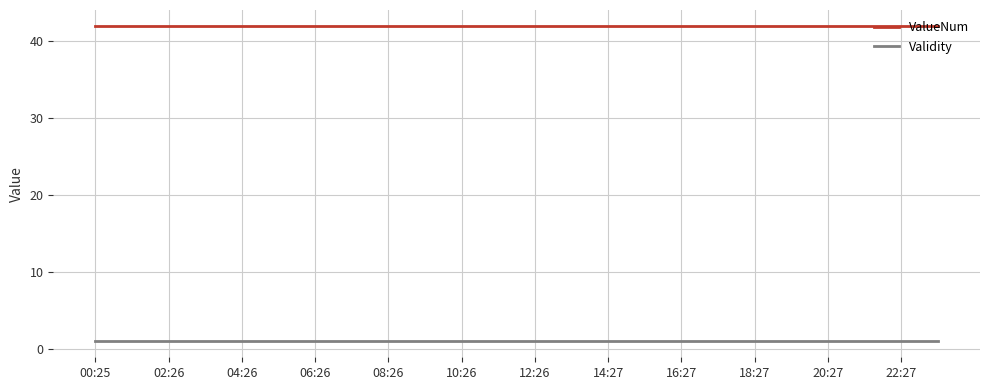

True or false: Validity and ValueNum cross at least once.

False